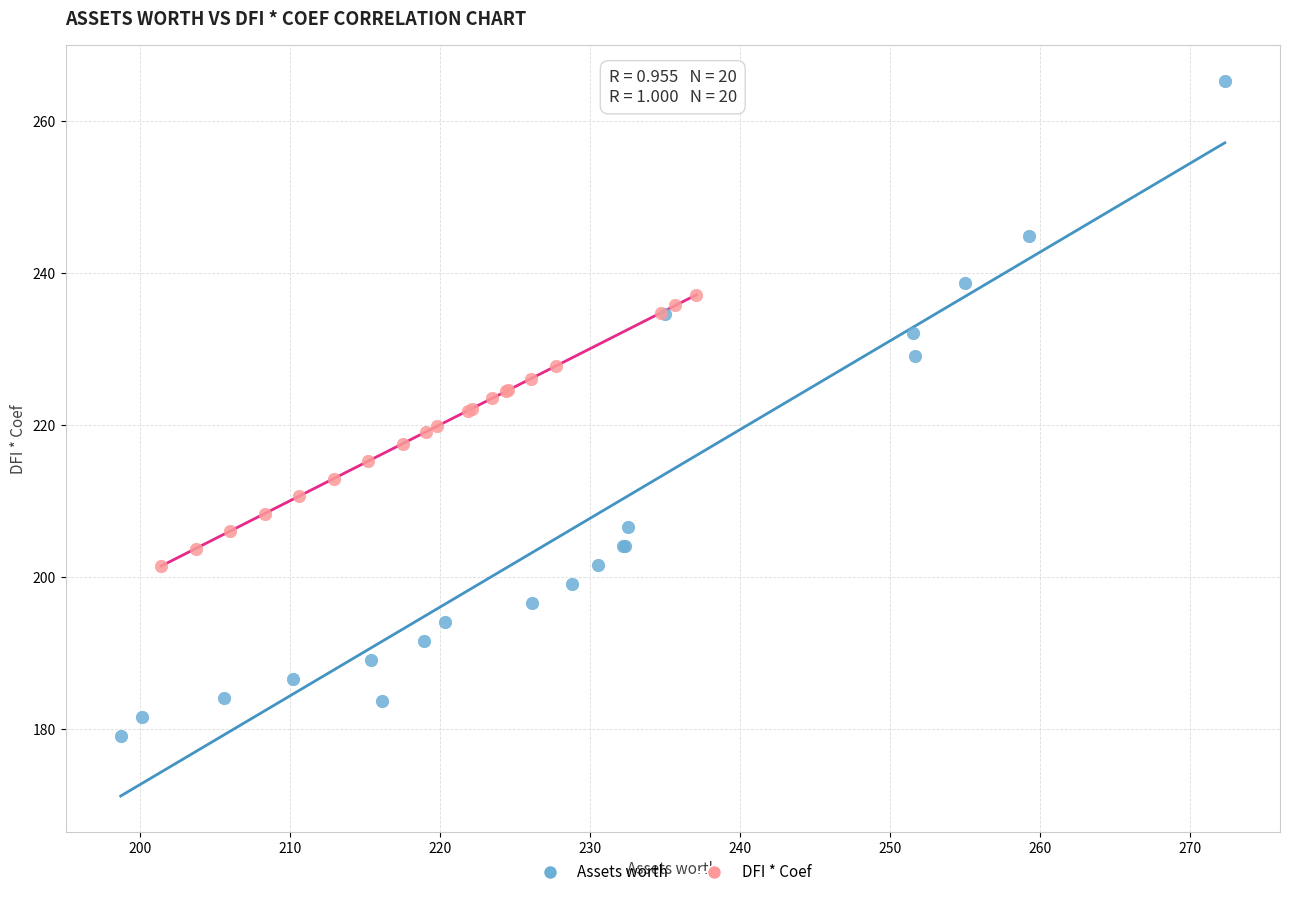

Which series has the widest spread of Y values?

Assets worth